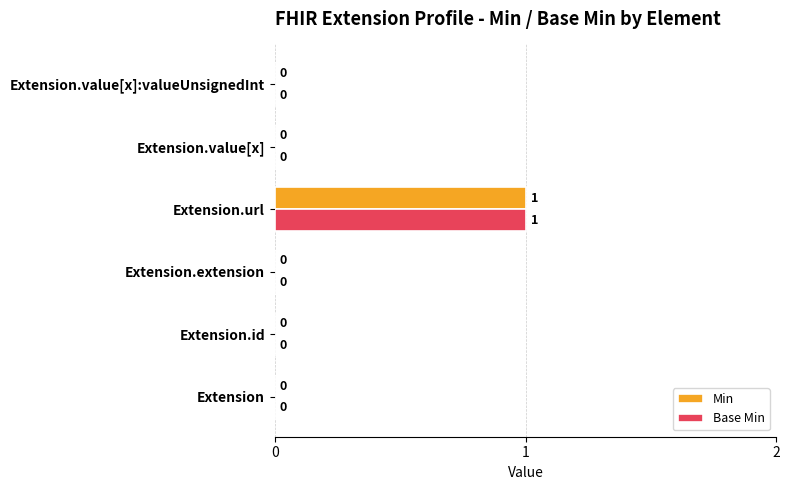

How many values in Base Min are above zero?

1